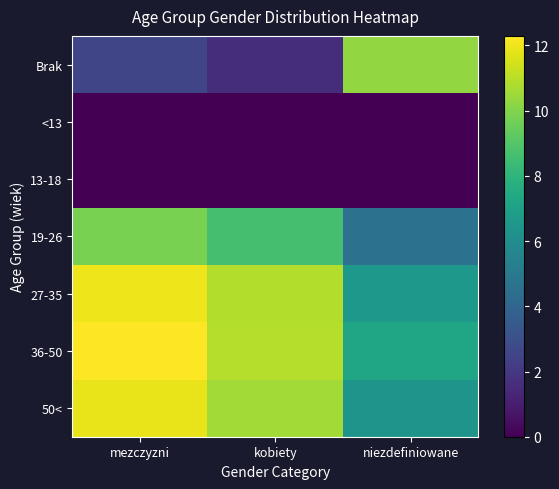

Which series has the largest range (max minus min)?

Brak